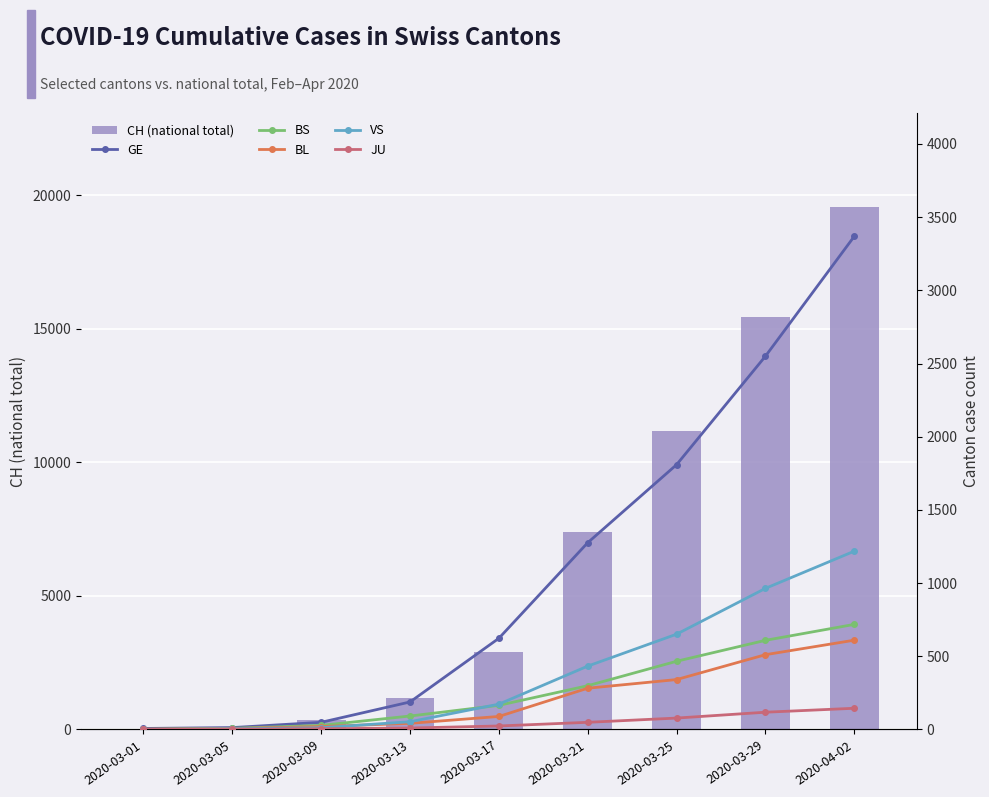

Which has a higher value, 2020-03-21 or 2020-03-25?

2020-03-25